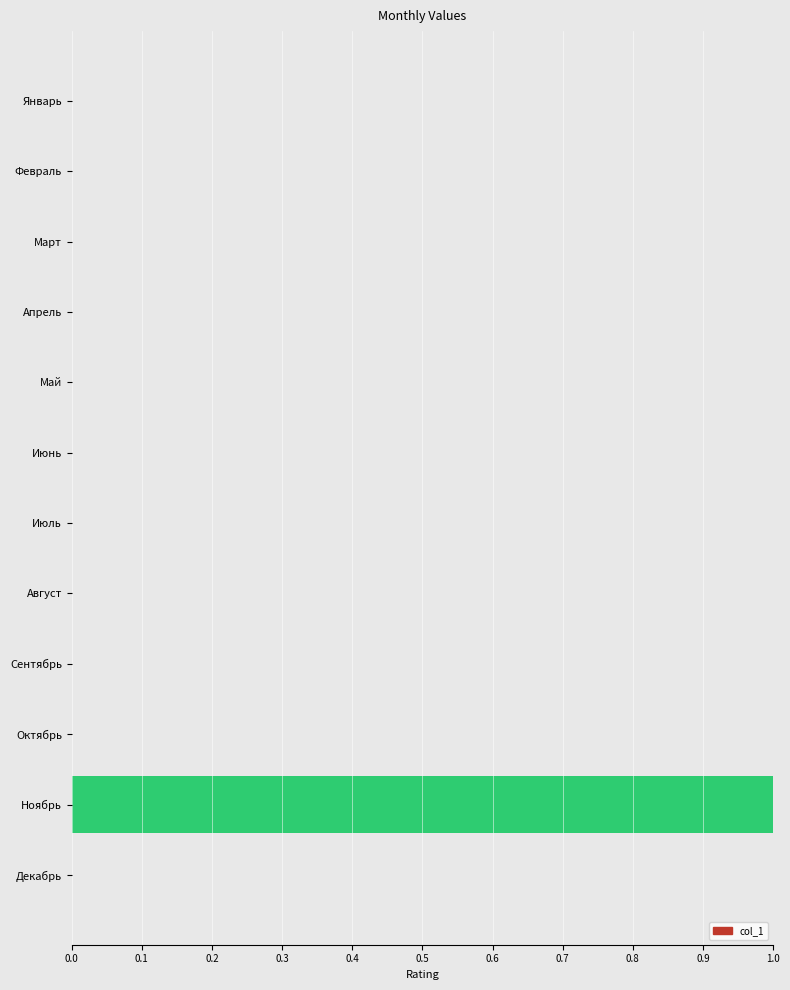

Which category has the highest value across all series?

Ноябрь